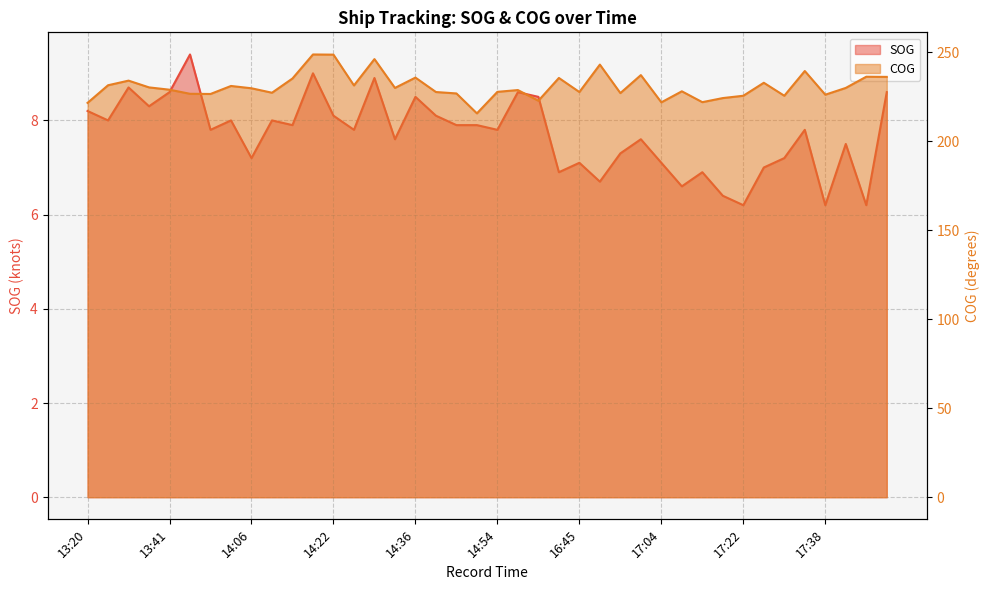

Which series has the largest range (max minus min)?

COG